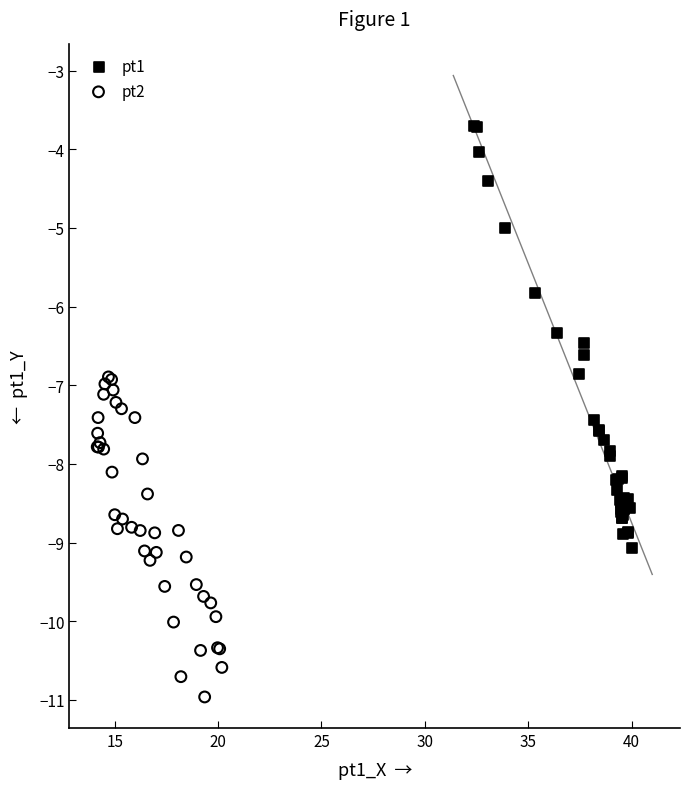

Which series contains the highest Y value?

pt1